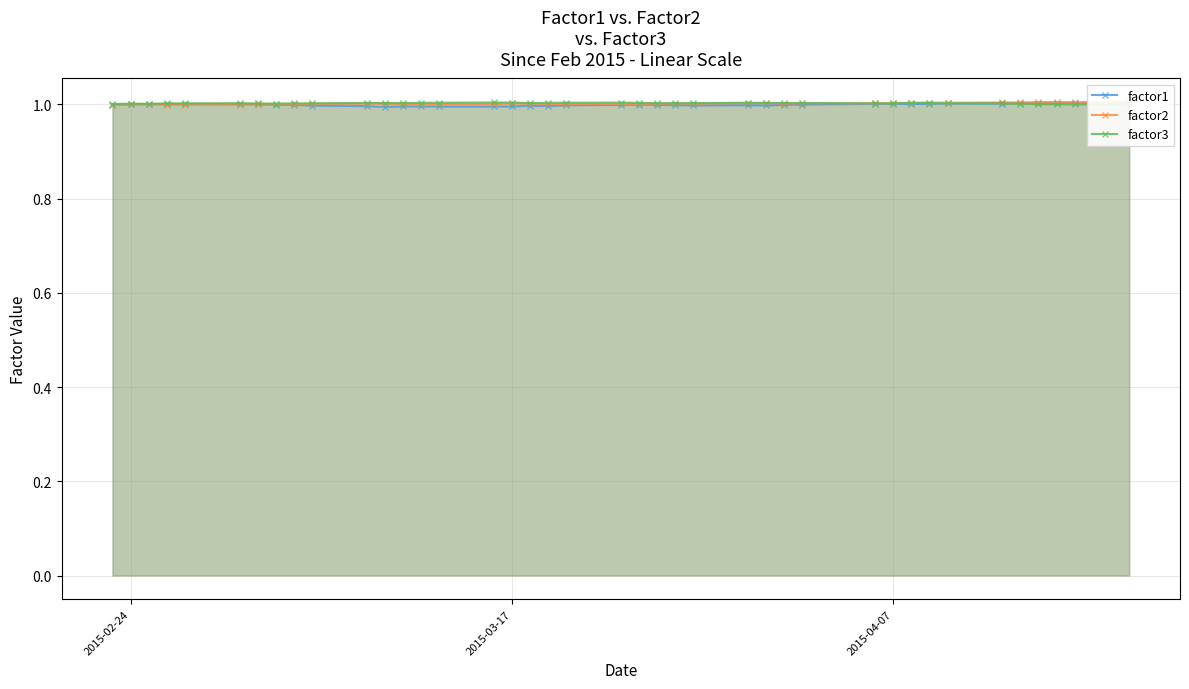

True or false: factor1 and factor2 cross at least once.

True